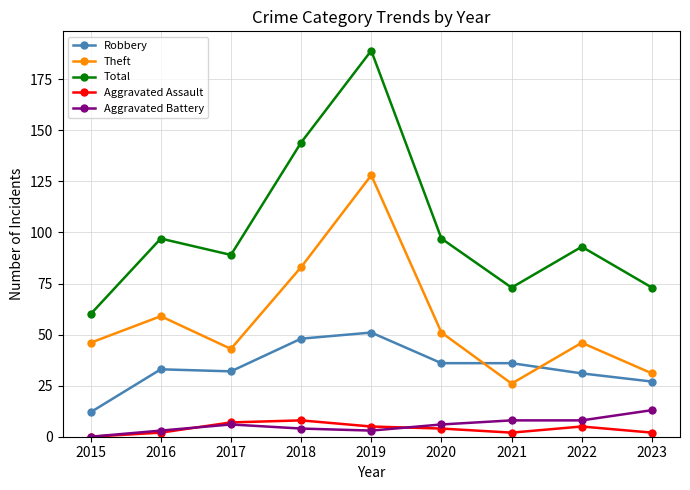

What is the difference between the highest and lowest values at 2017?

83